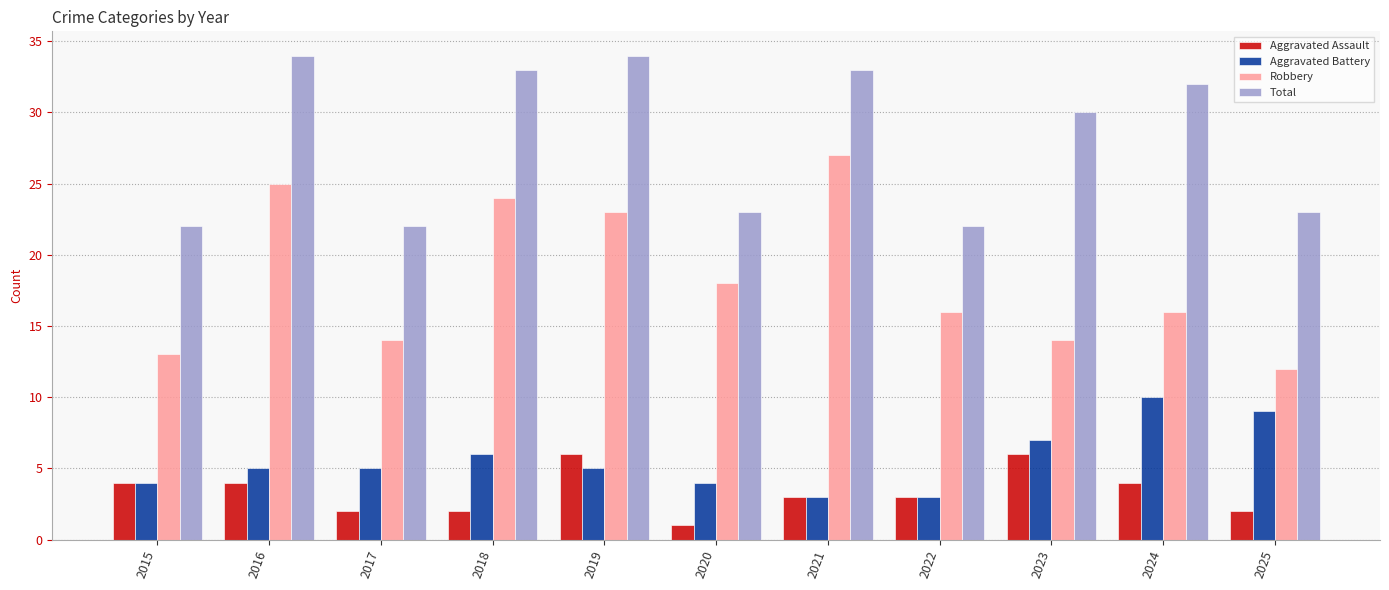

Which series has the largest total across all categories?

Total